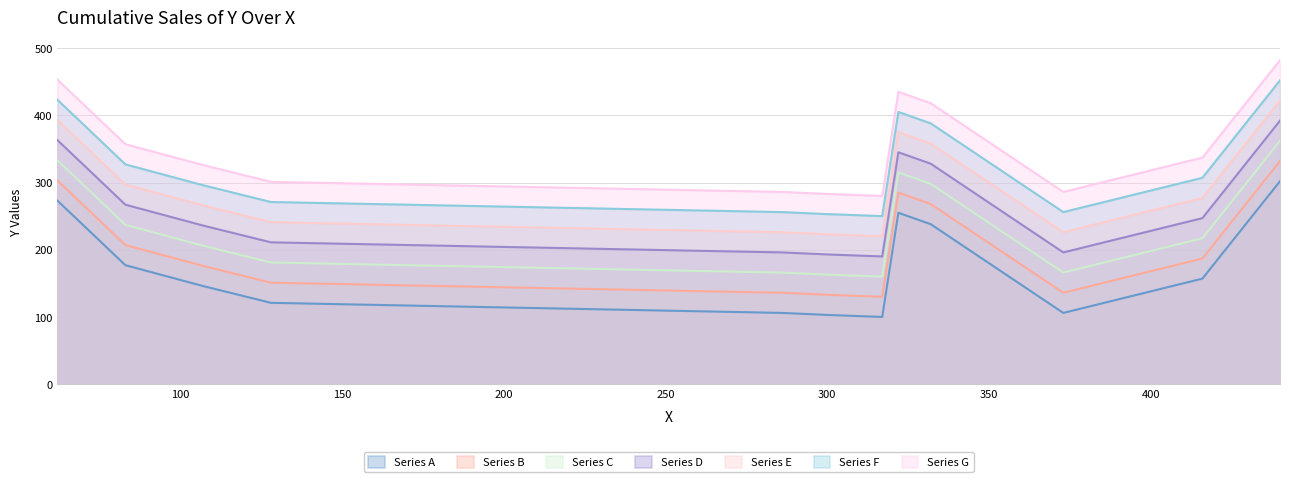

What is the maximum value shown in the chart?

482